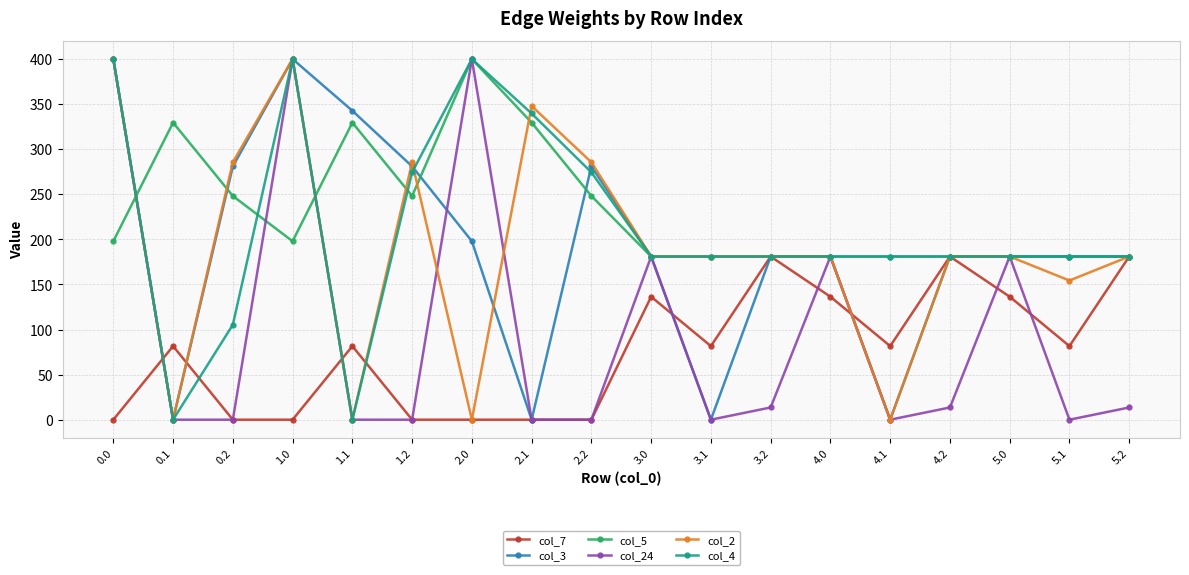

What is the approximate value of col_5 at 3.2?

181.0